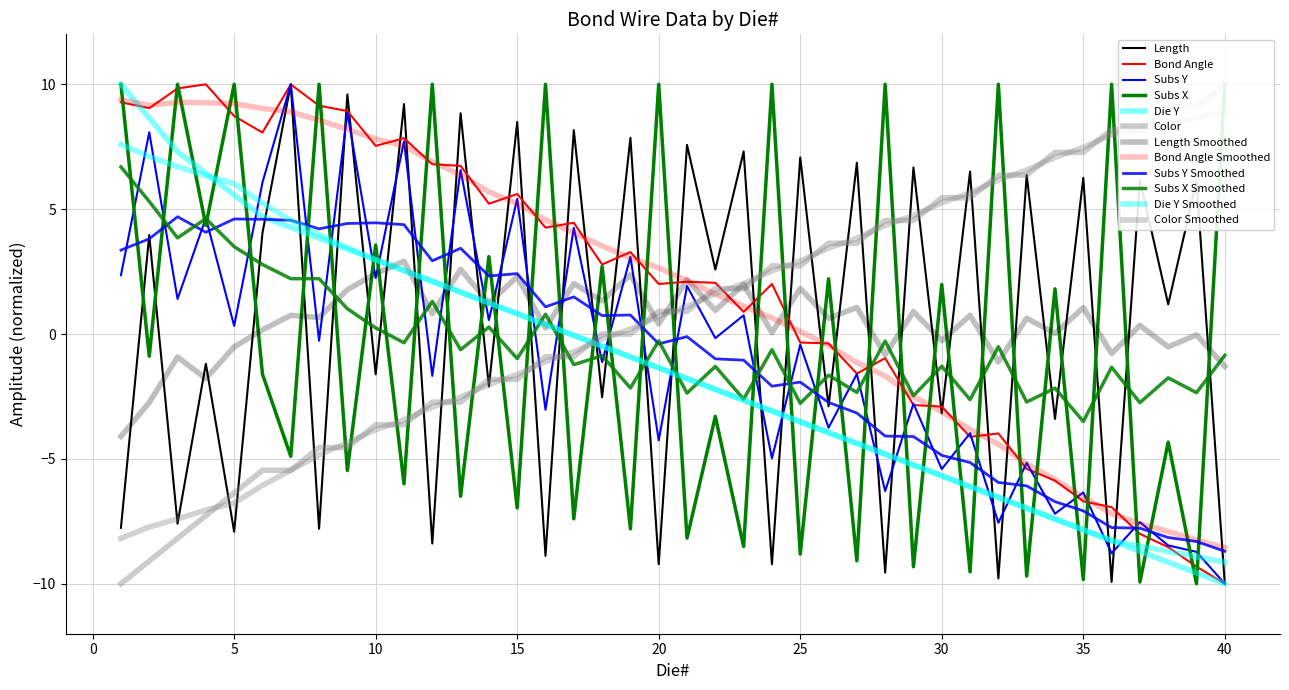

True or false: Color and Subs Y intersect in this chart.

True